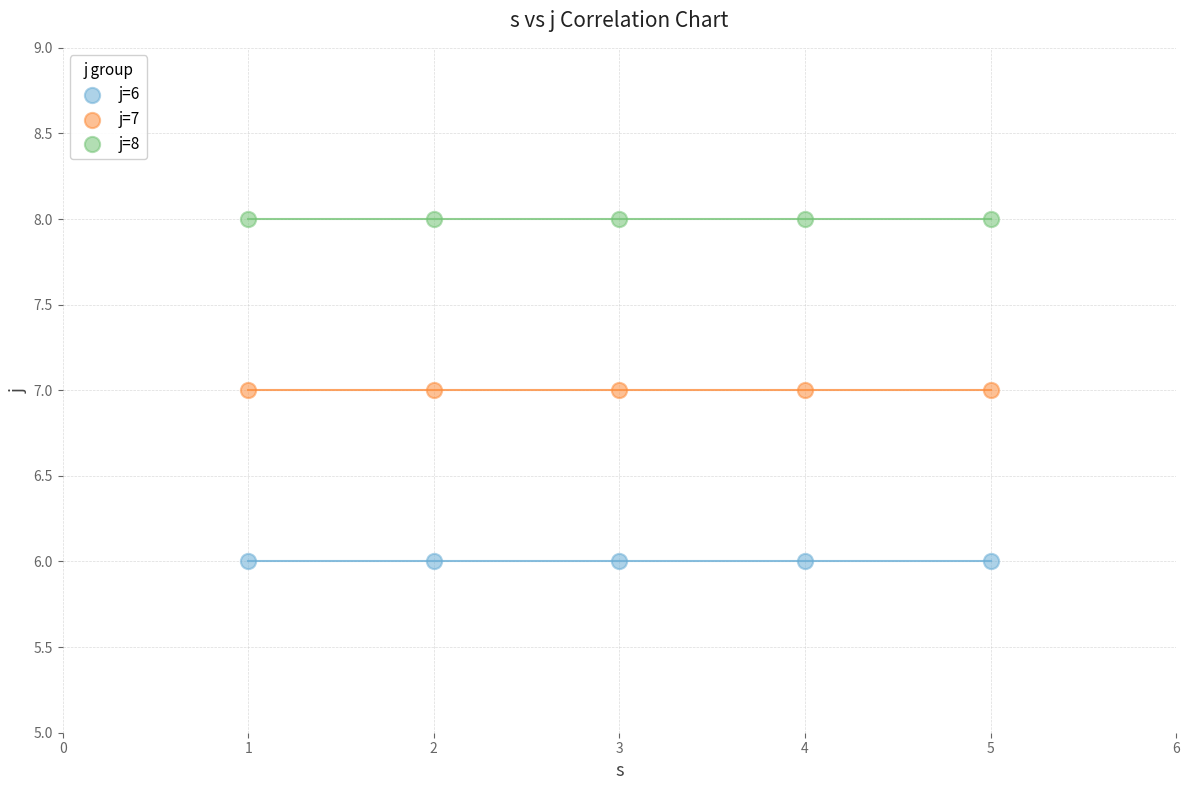

Which series contains the highest Y value?

j=8